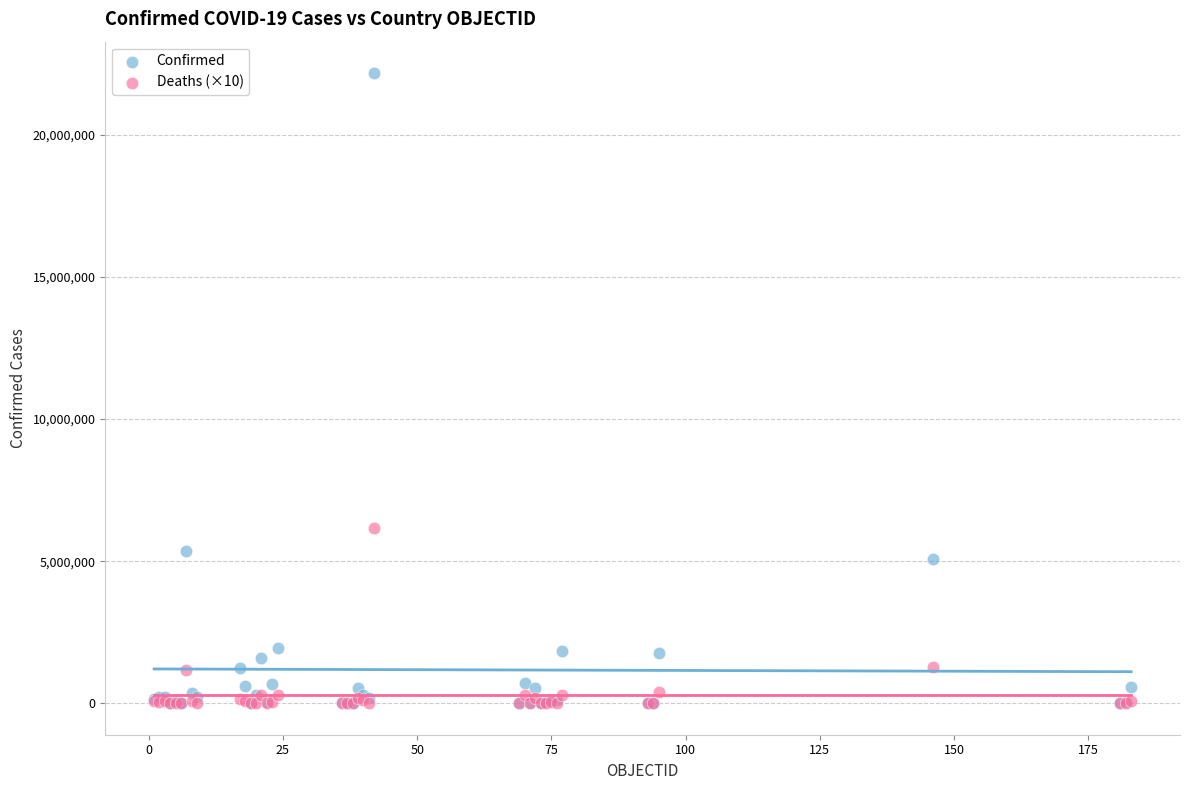

Which series has the largest Y range (max minus min)?

Confirmed